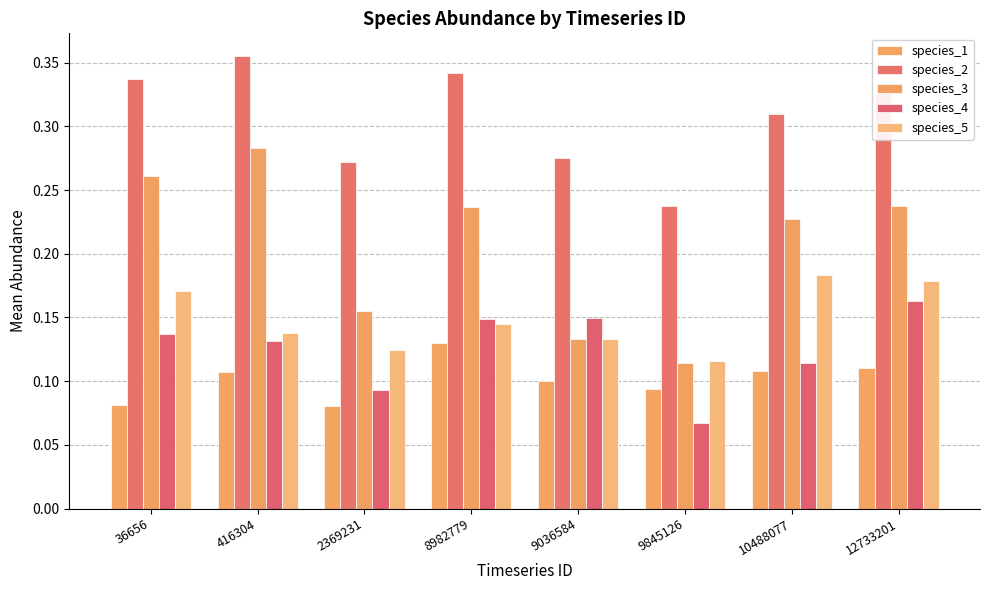

How many series are shown in this chart?

5